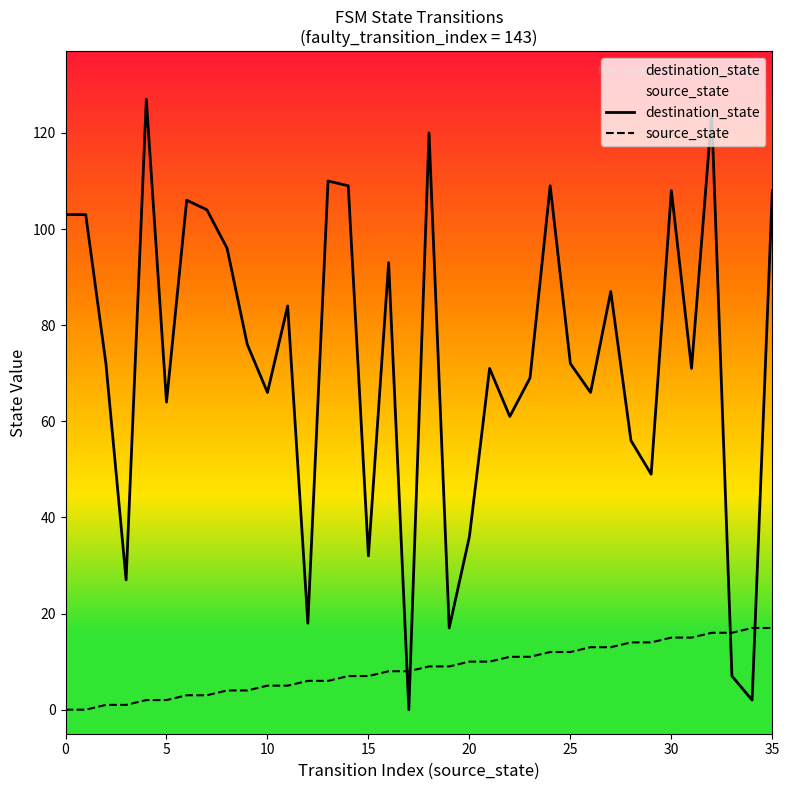

Is it true that destination_state equals 71 at 31?

True